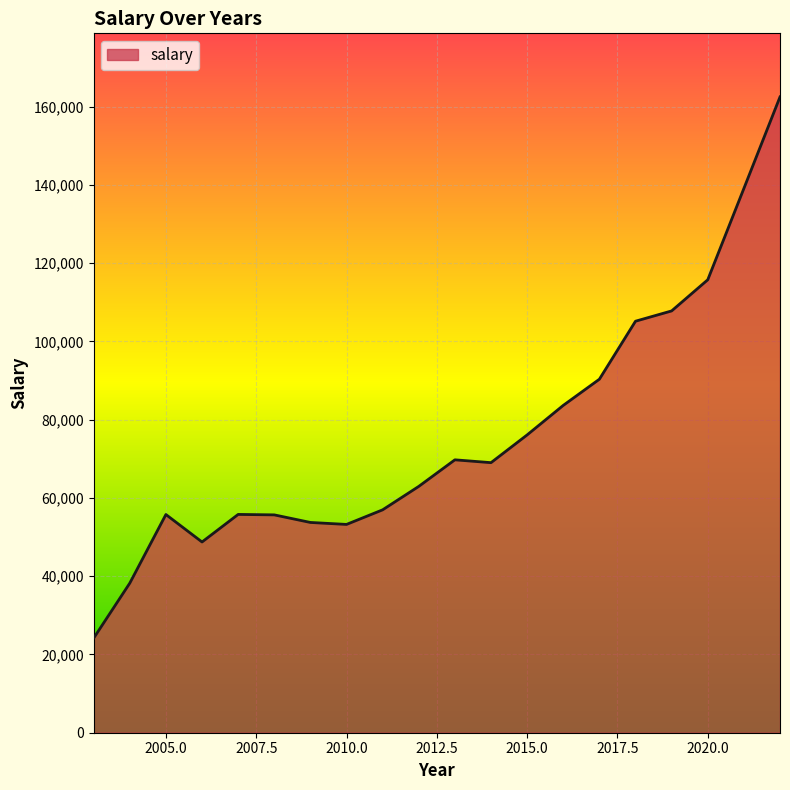

What is the smallest value displayed?

24160